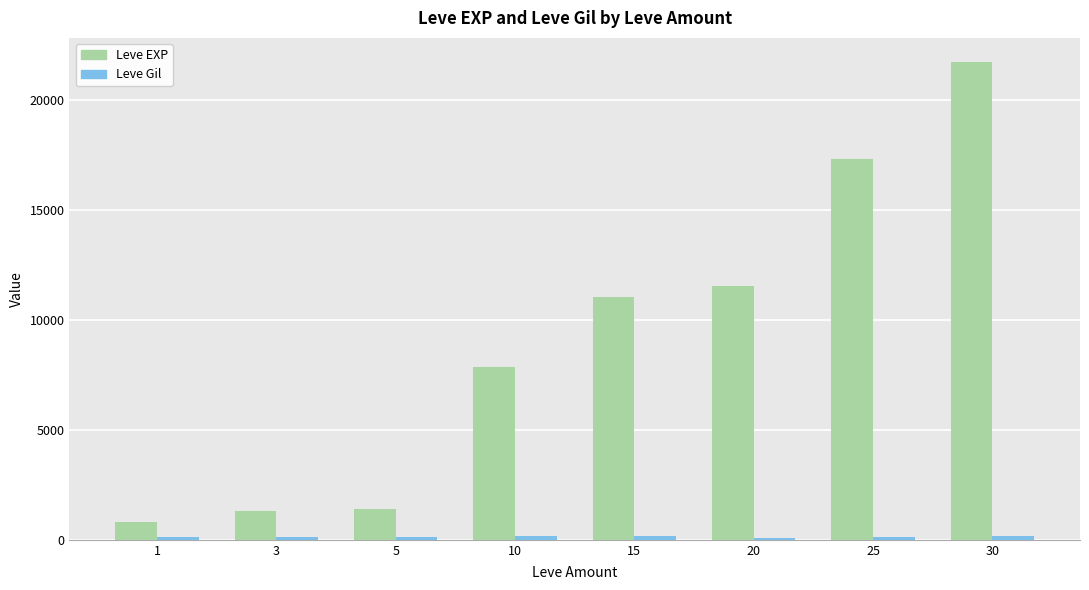

Which series has the widest spread of values?

Leve EXP